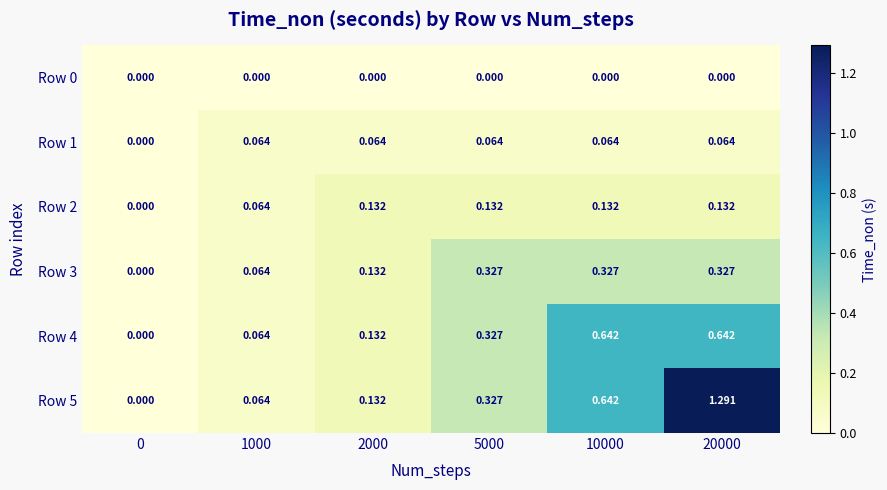

Is the value of Row 3 at 10000 greater than the value of Row 5 at 2000?

Yes